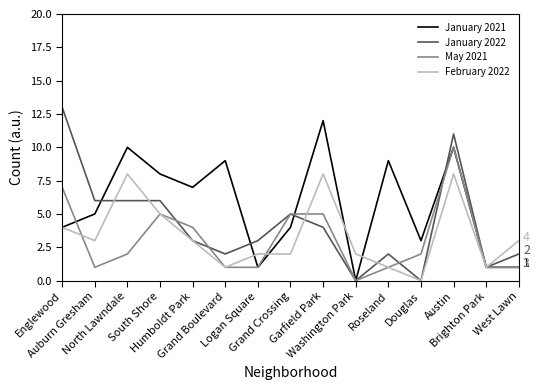

The value of May 2021 at Garfield Park is 3. True or false?

False